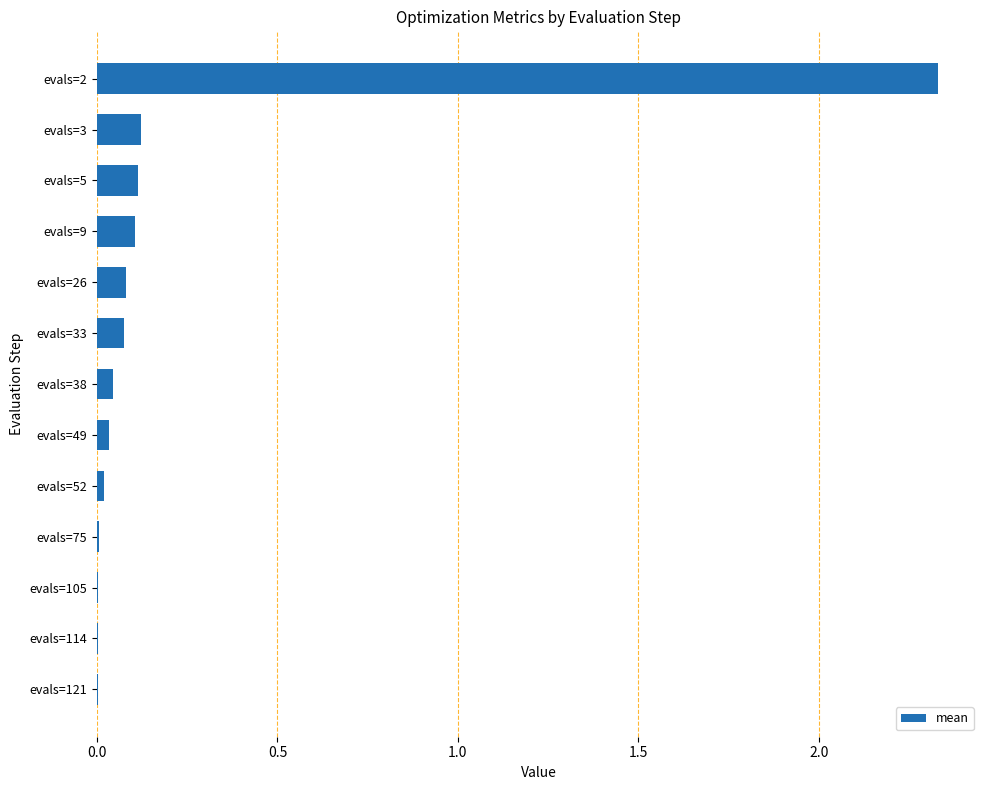

At which category does the chart reach its peak across all series?

evals=2